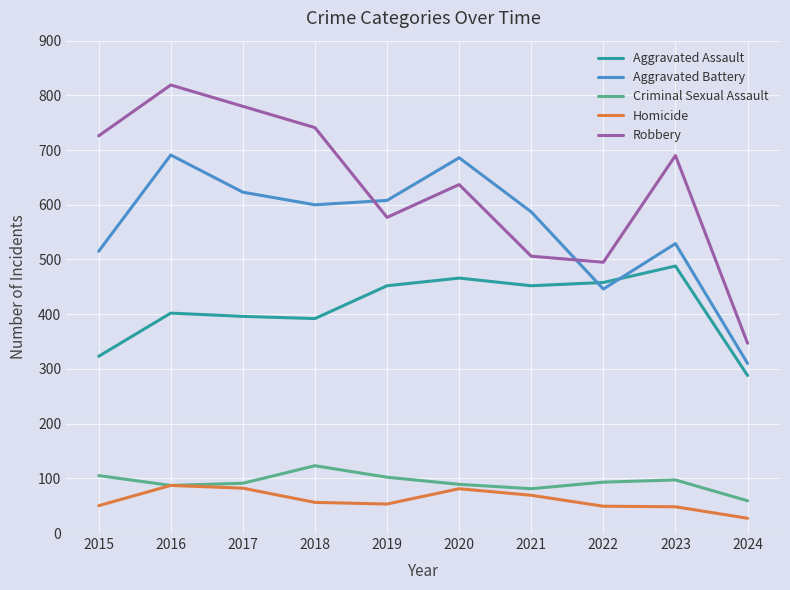

What is the difference between the maximum and minimum values in the Criminal Sexual Assault series?

64